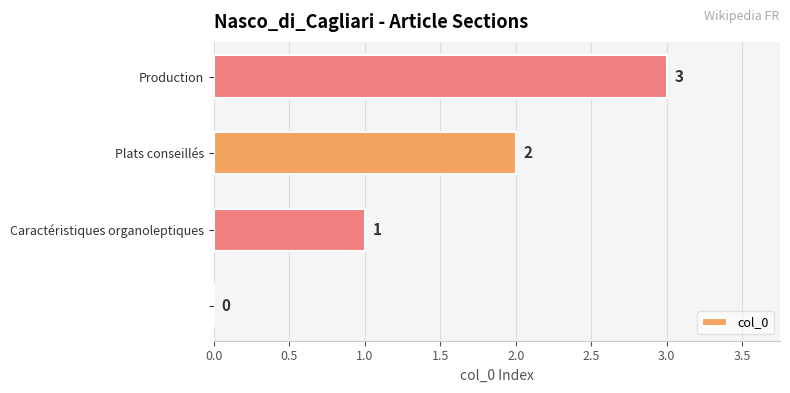

What is the sum of all values?

6